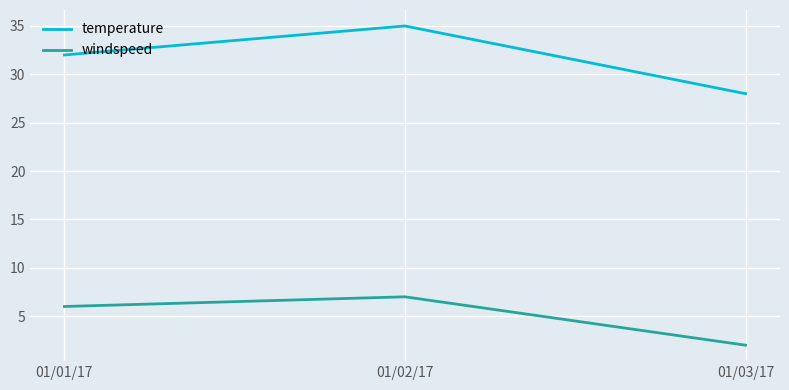

What is the sum of the temperature values at 01/02/17 and 01/03/17?

63